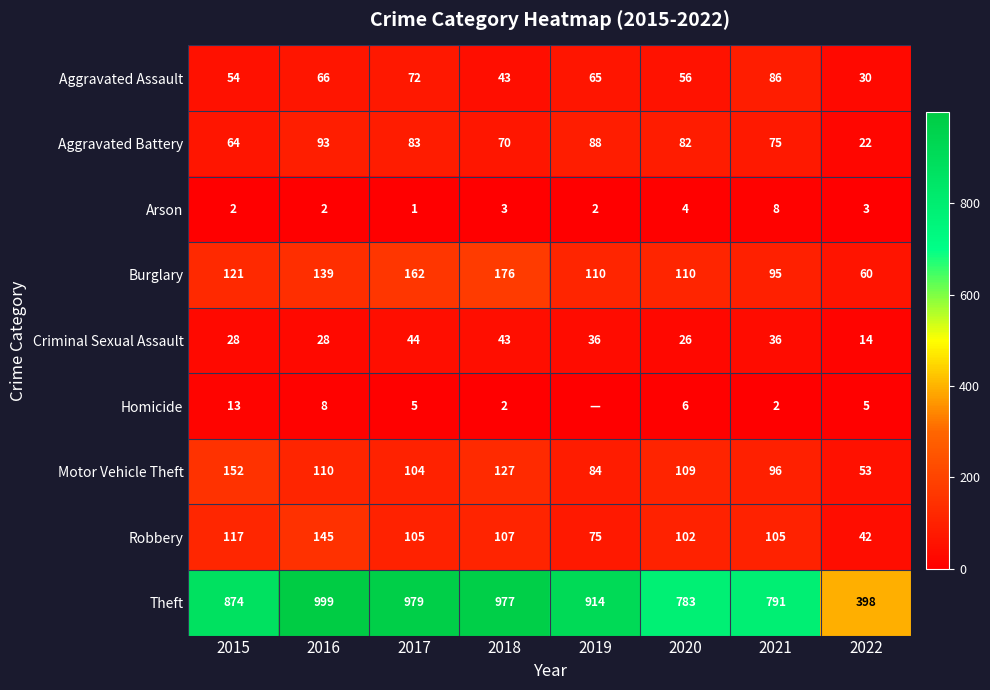

Where does the Aggravated Battery series first go above 82?

2016